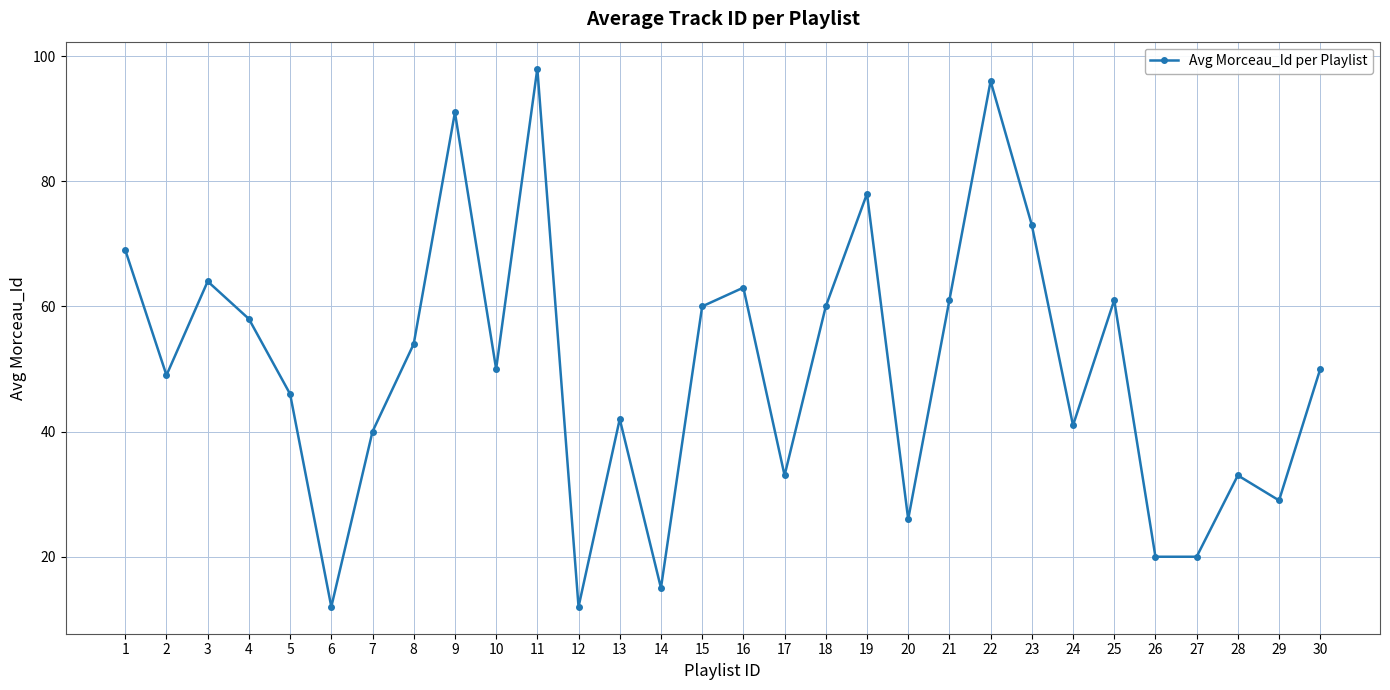

What is the difference between the maximum and minimum values?

86